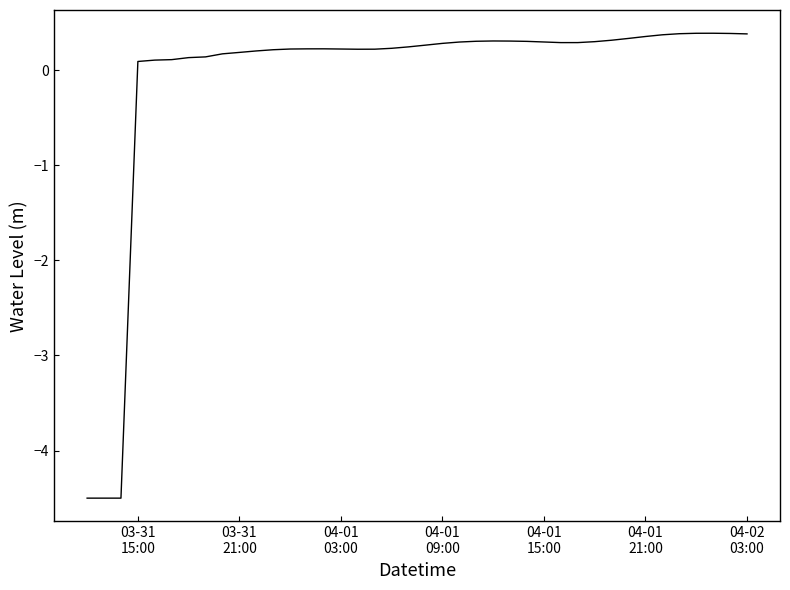

What is the difference between the second highest and minimum values?

4.9